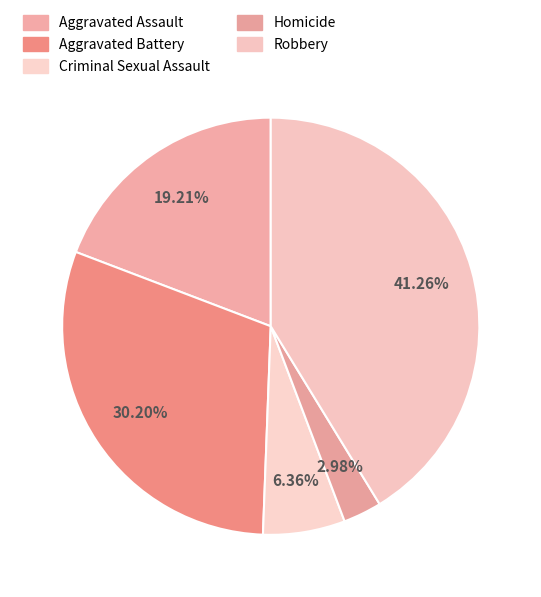

Approximately how many times larger is the value at Homicide compared to Robbery?

0.1